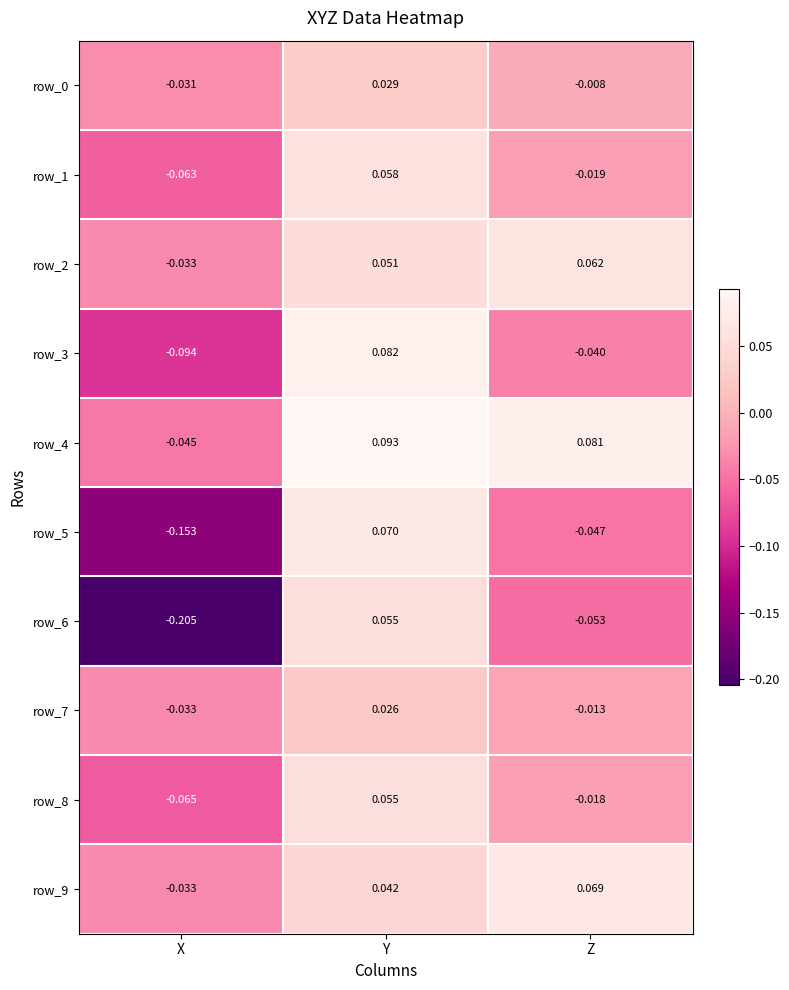

Between X and Y, which series saw the biggest shift?

row_6